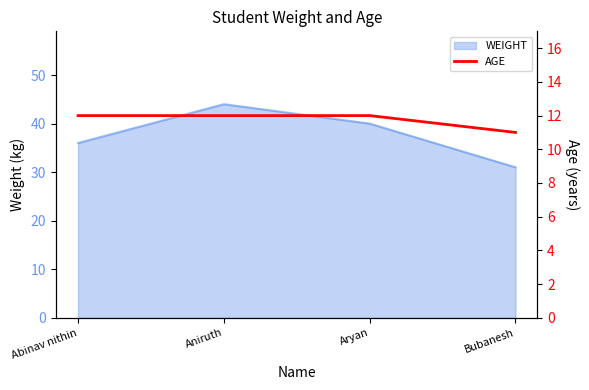

What is the minimum value for WEIGHT?

31